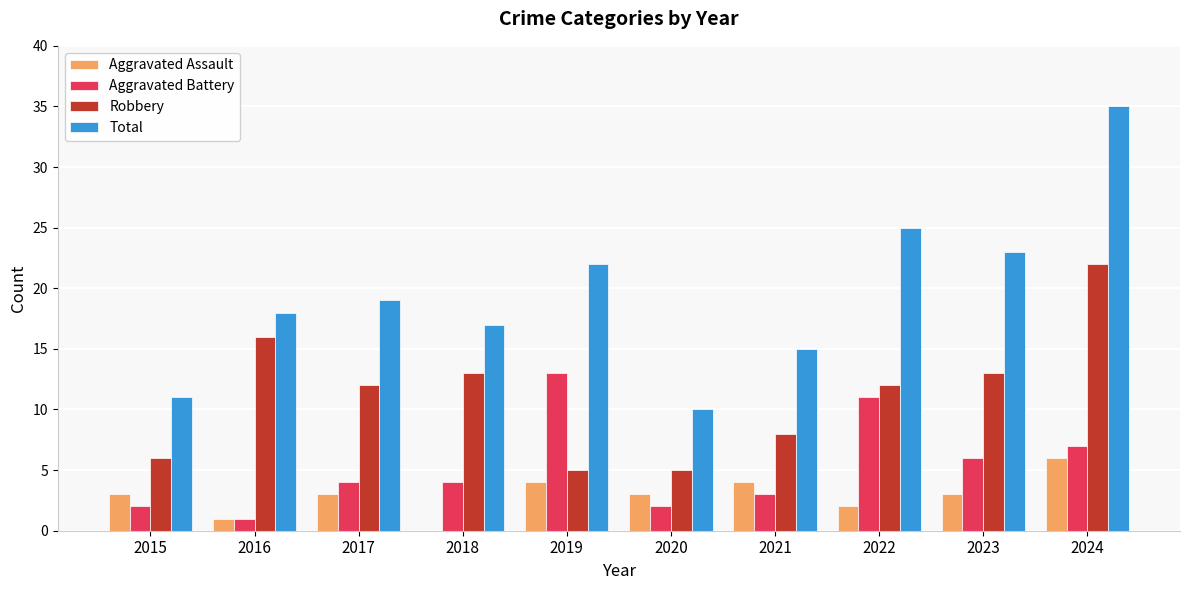

Is it true that Aggravated Assault equals 1 at 2016?

True